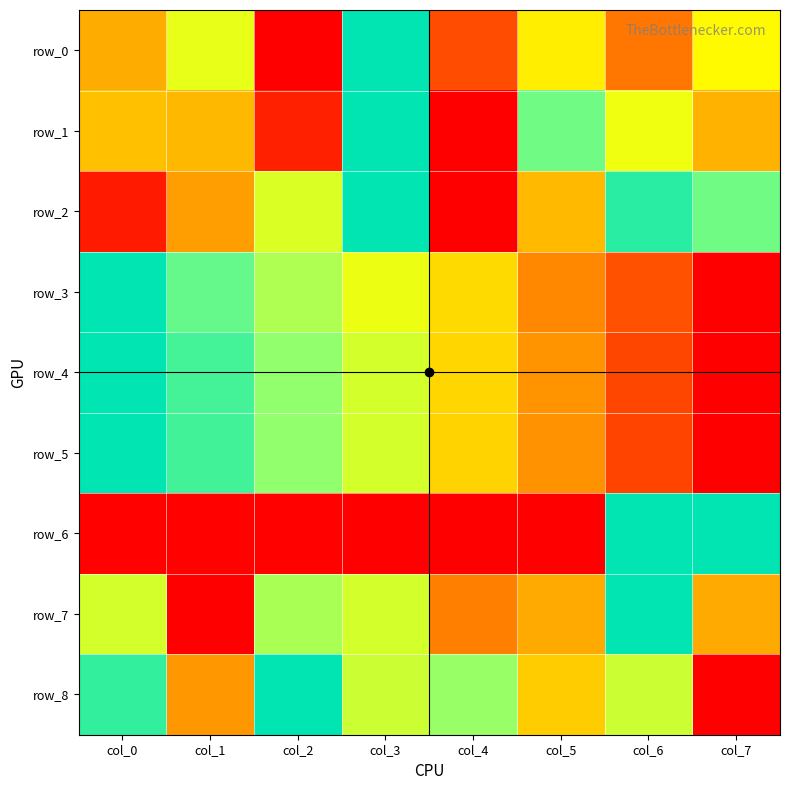

At how many categories does at least one series exceed 0?

8